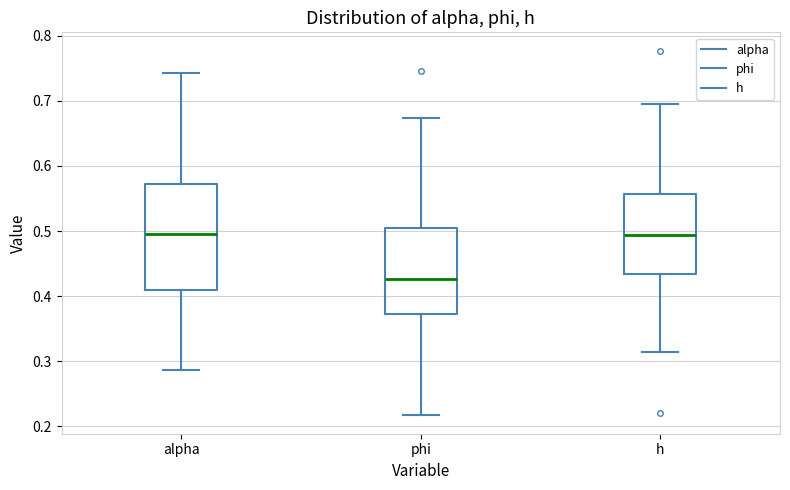

Reading left to right, read every box against the y-axis: the position of its median line, the range the box covers, and the ends of its whiskers. The values are not printed on the chart, so give them approximately, as read against the axis.

alpha: median 0.50, box 0.41 to 0.57, whiskers 0.29 to 0.74
phi: median 0.43, box 0.37 to 0.50, whiskers 0.22 to 0.67
h: median 0.49, box 0.43 to 0.56, whiskers 0.31 to 0.69